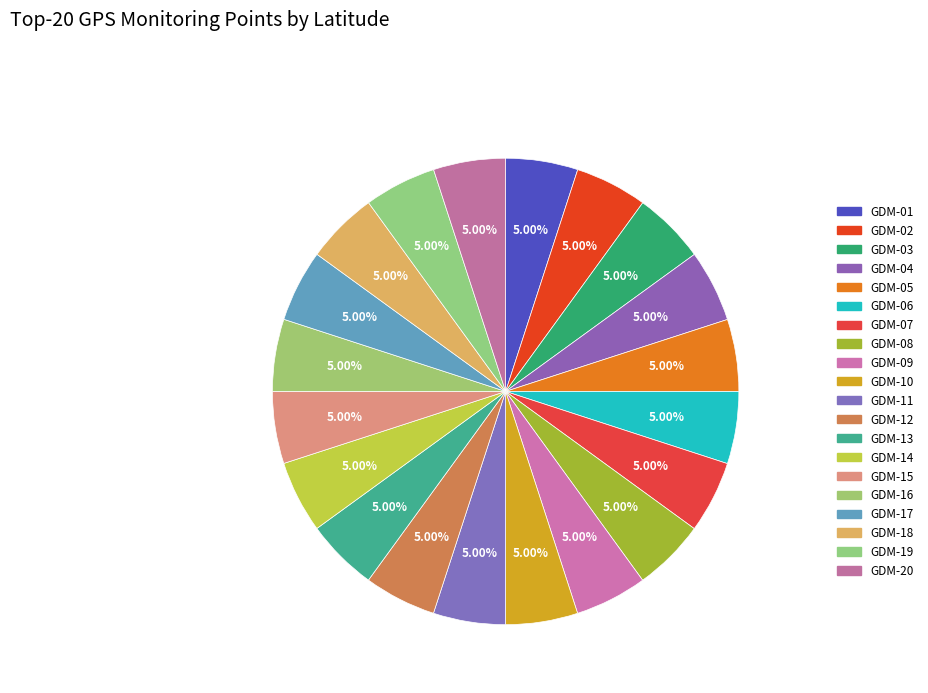

Which has a higher value, GDM-05 or GDM-16?

GDM-05